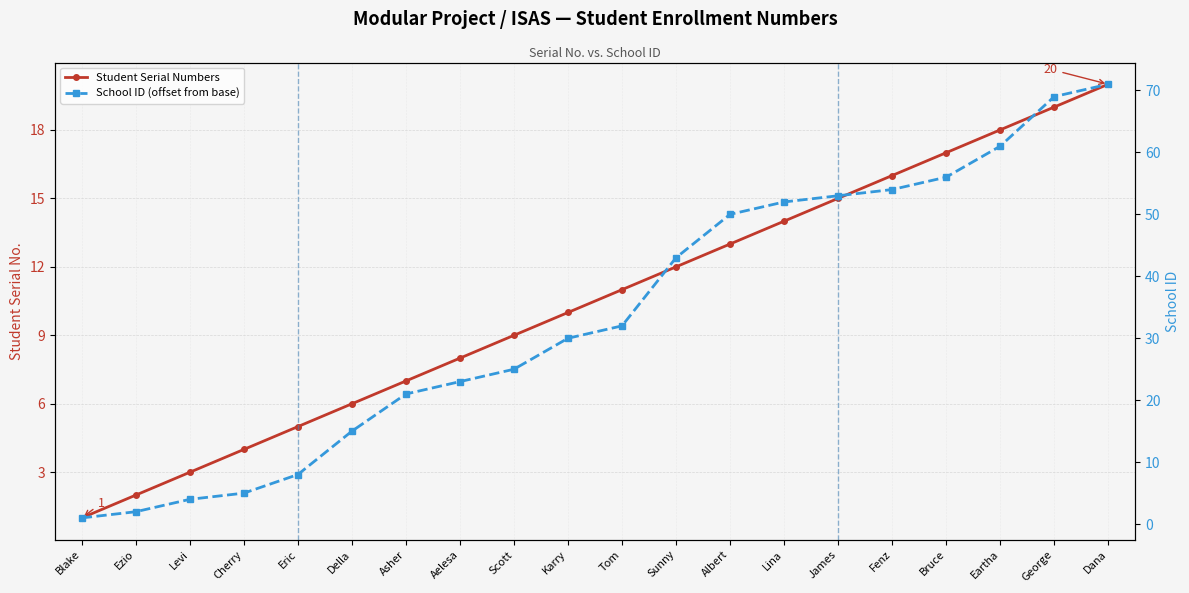

Rank the series by their average value, from lowest to highest.

Student Serial Numbers, School ID (offset from base)